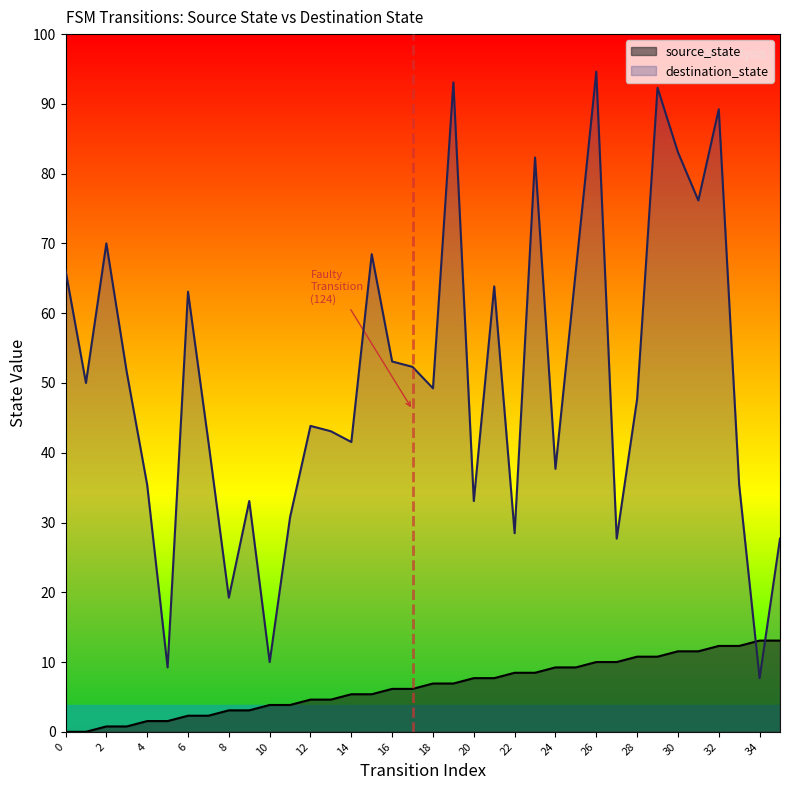

True or false: destination_state has a value of 174 at 33.

False